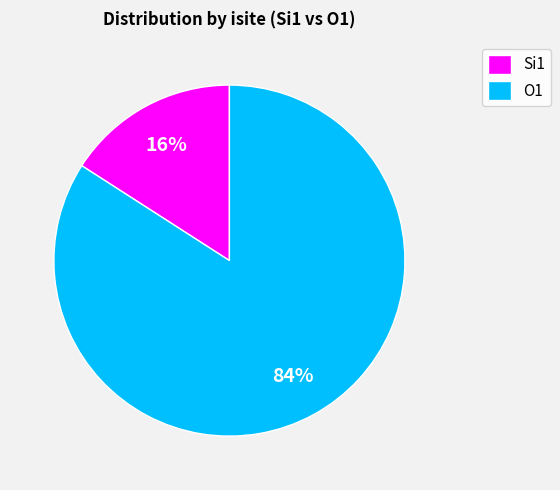

To the nearest percent, what is the combined percentage of Si1 and O1?

100%